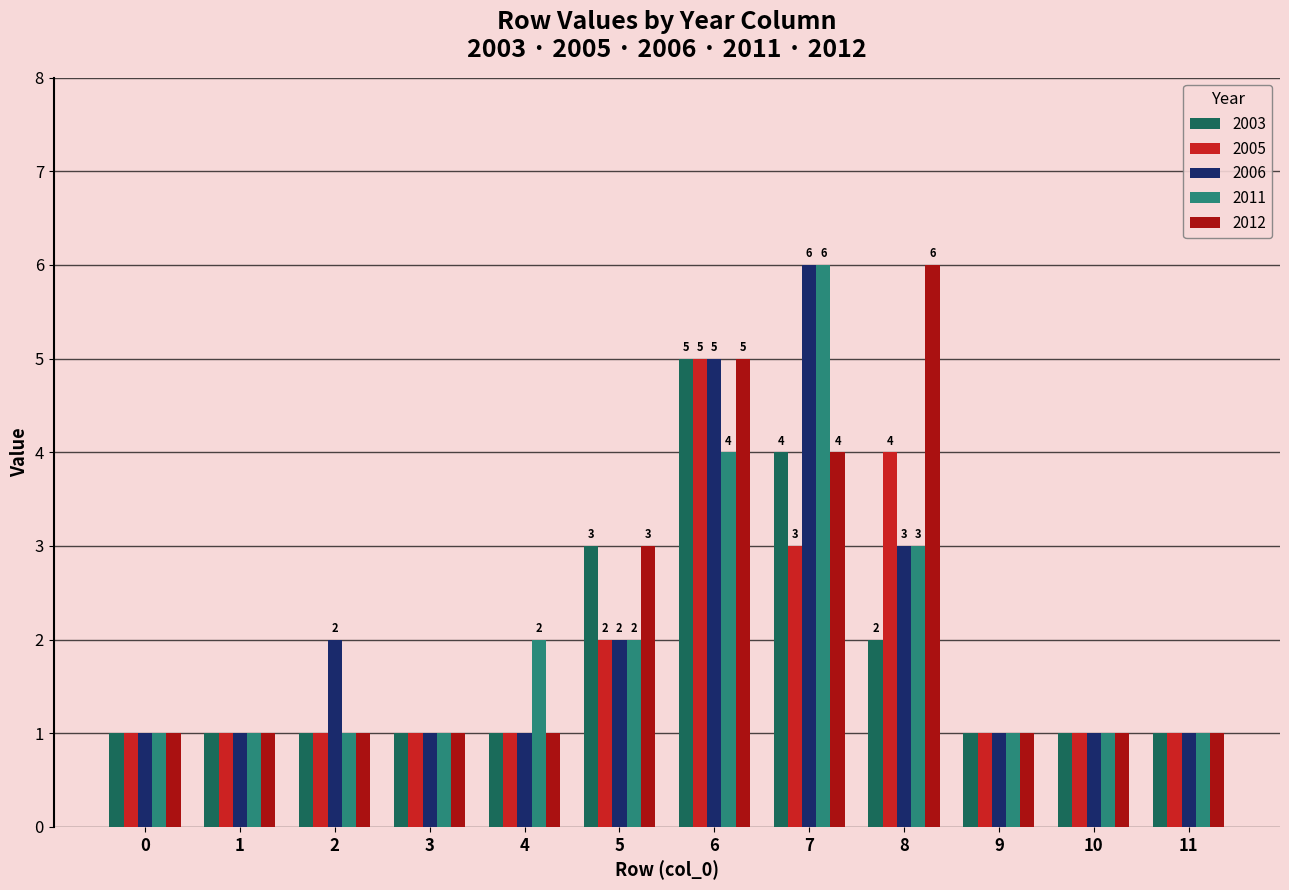

What is the smallest value displayed?

1